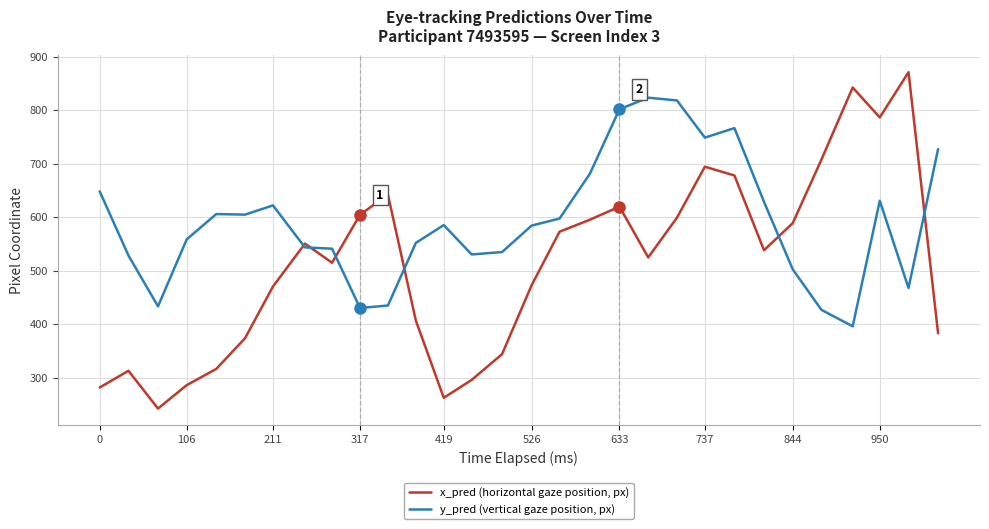

Which series ends up on top after the final intersection of y_pred (vertical gaze position, px) and x_pred (horizontal gaze position, px)?

y_pred (vertical gaze position, px)